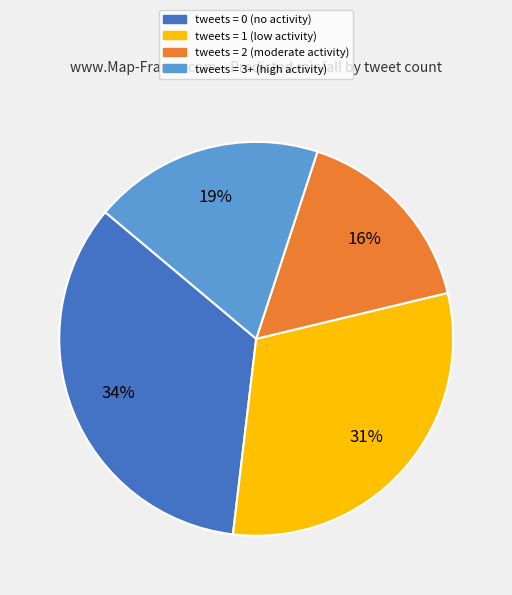

Does any single category account for the majority?

No